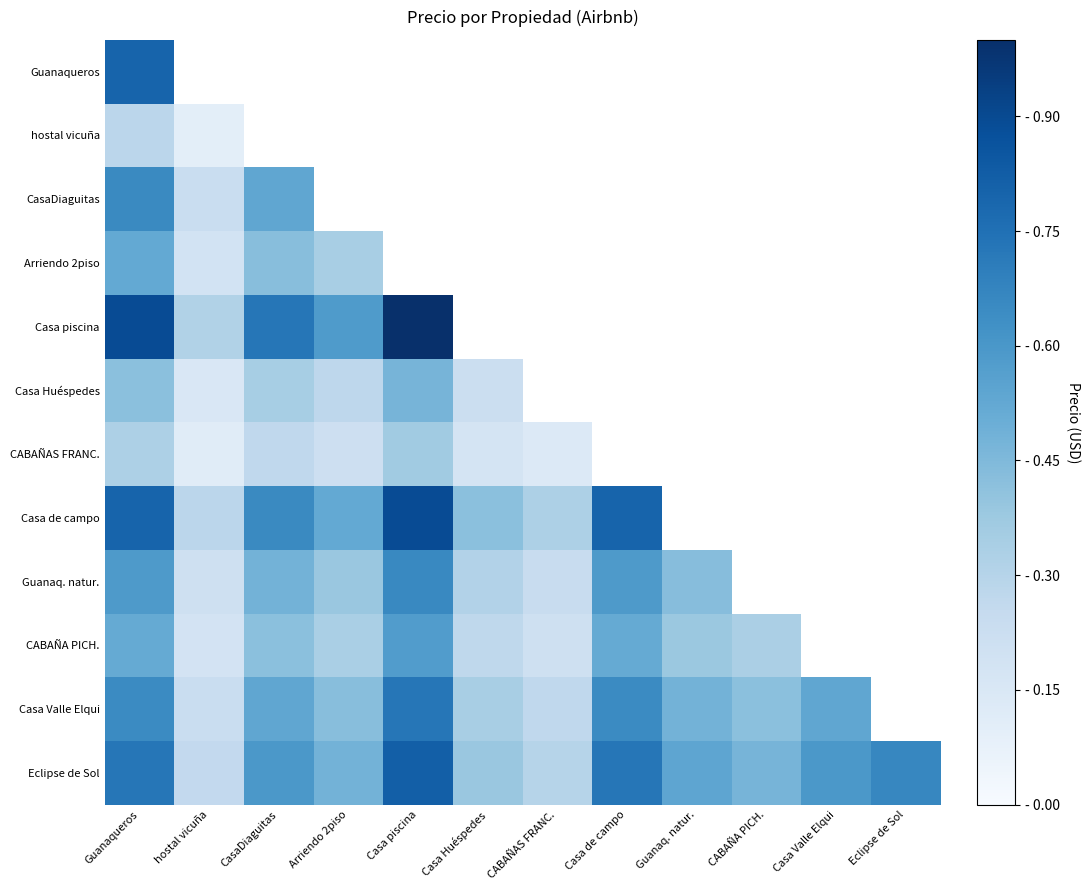

What is the smallest value displayed?

0.1